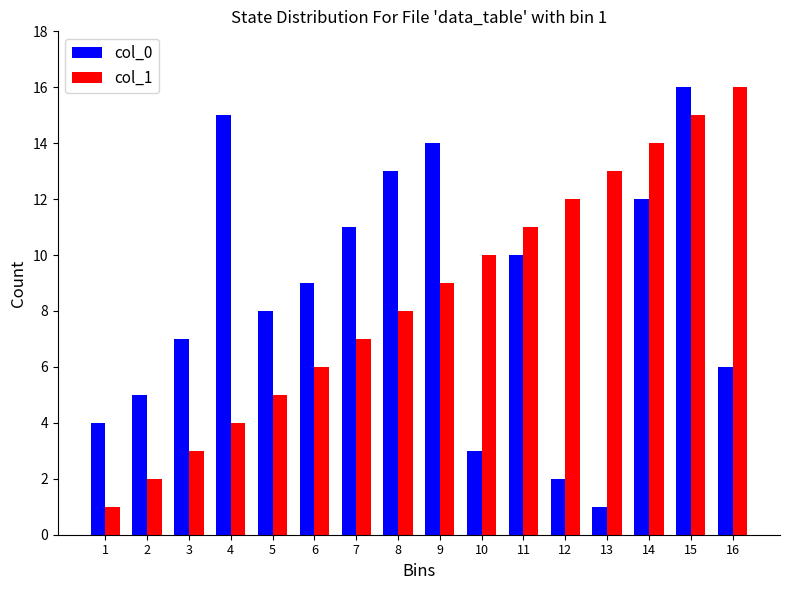

How many bars are there in each group?

2